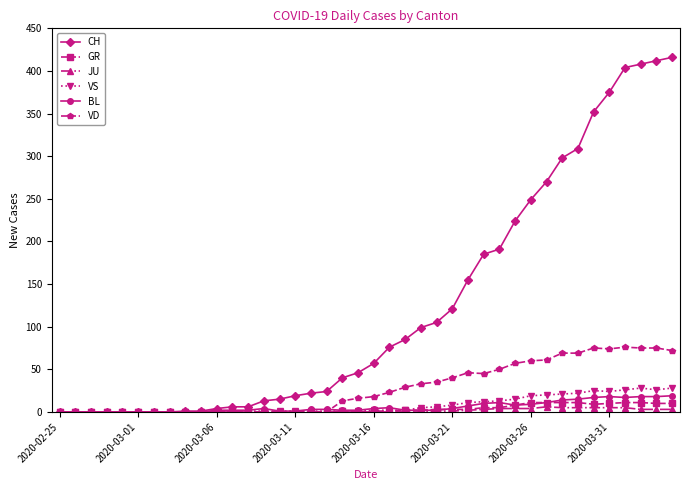

Which series has the widest spread of values?

CH